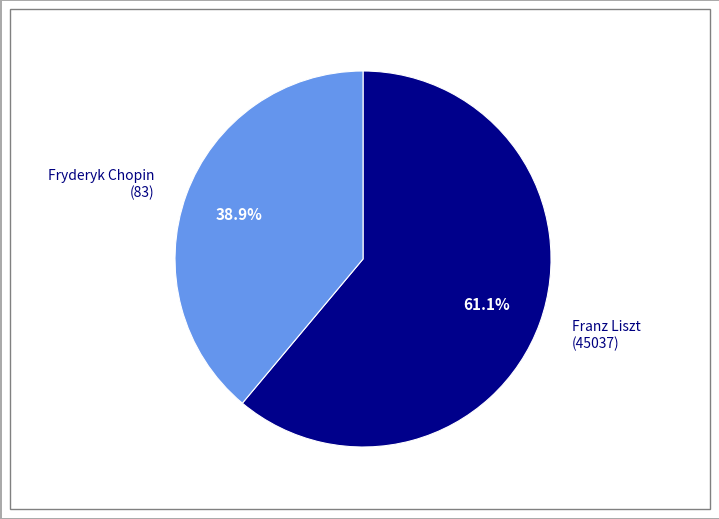

To the nearest percent, what is the average slice percentage?

50%